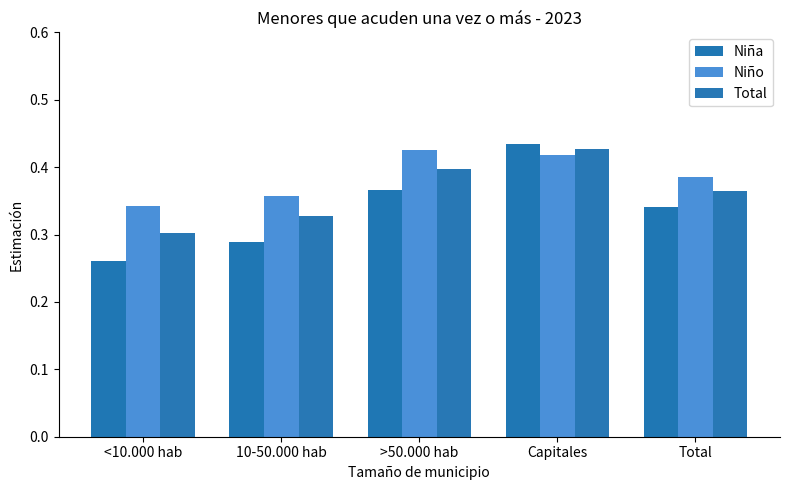

The Niña series shows 0.3 at Total. True or false?

True